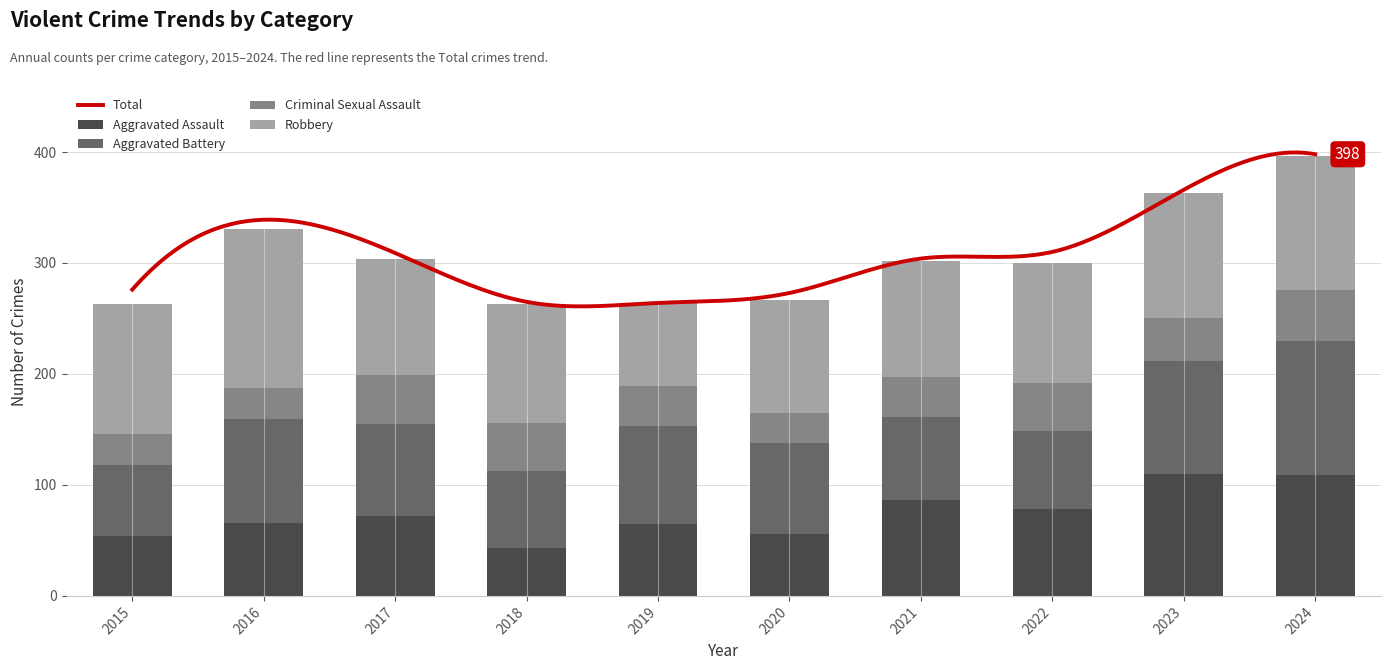

What is the difference between the second highest and minimum values in the Criminal Sexual Assault series?

17